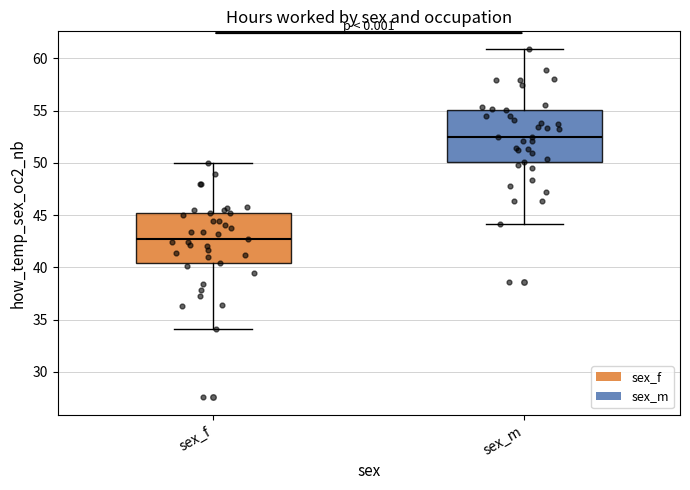

Where does the lower whisker of the box for sex_f end on the y-axis? The values are not printed on the chart, so give them approximately, as read against the axis.

34.0